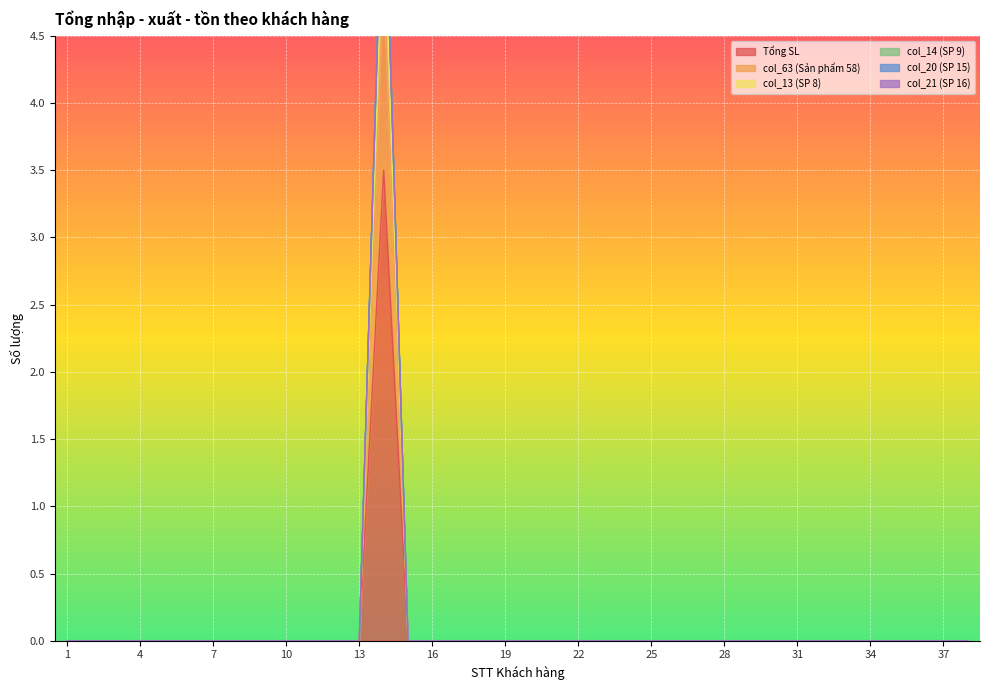

Is it true that col_63 (Sản phẩm 58) equals 2.3 at 1?

False